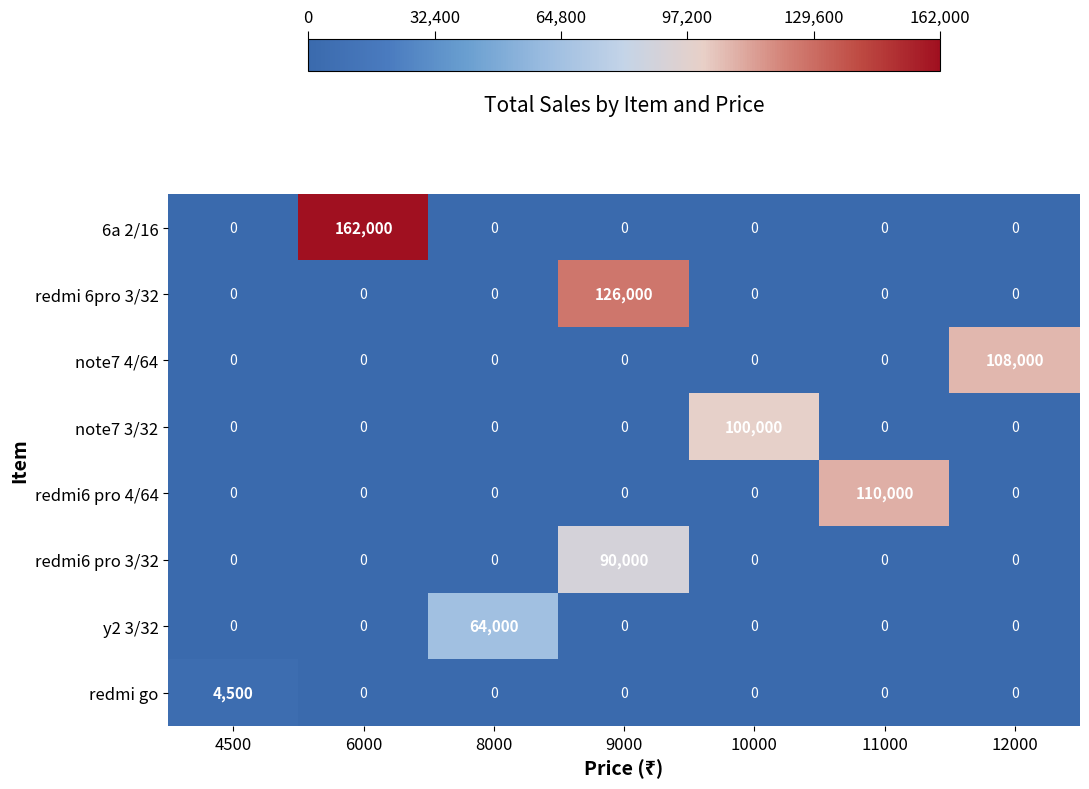

What is the spread (max minus min) of values at 8000?

64000